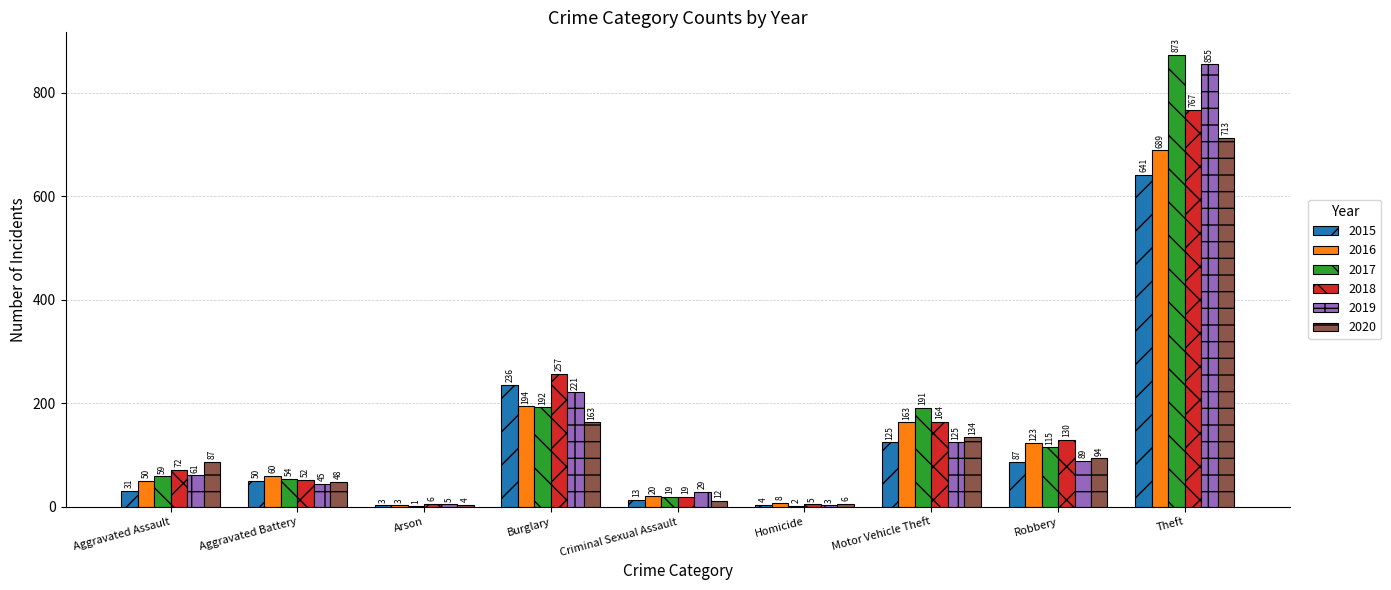

What is the sum of all 2018 values?

1472